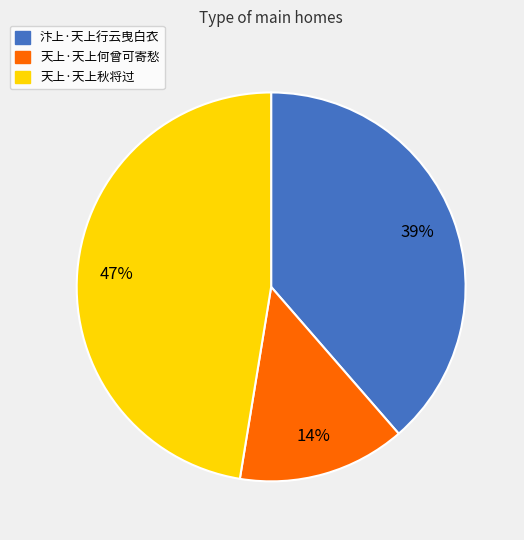

What percentage is the 汴上·天上行云曳白衣 slice, to the nearest percent?

39%